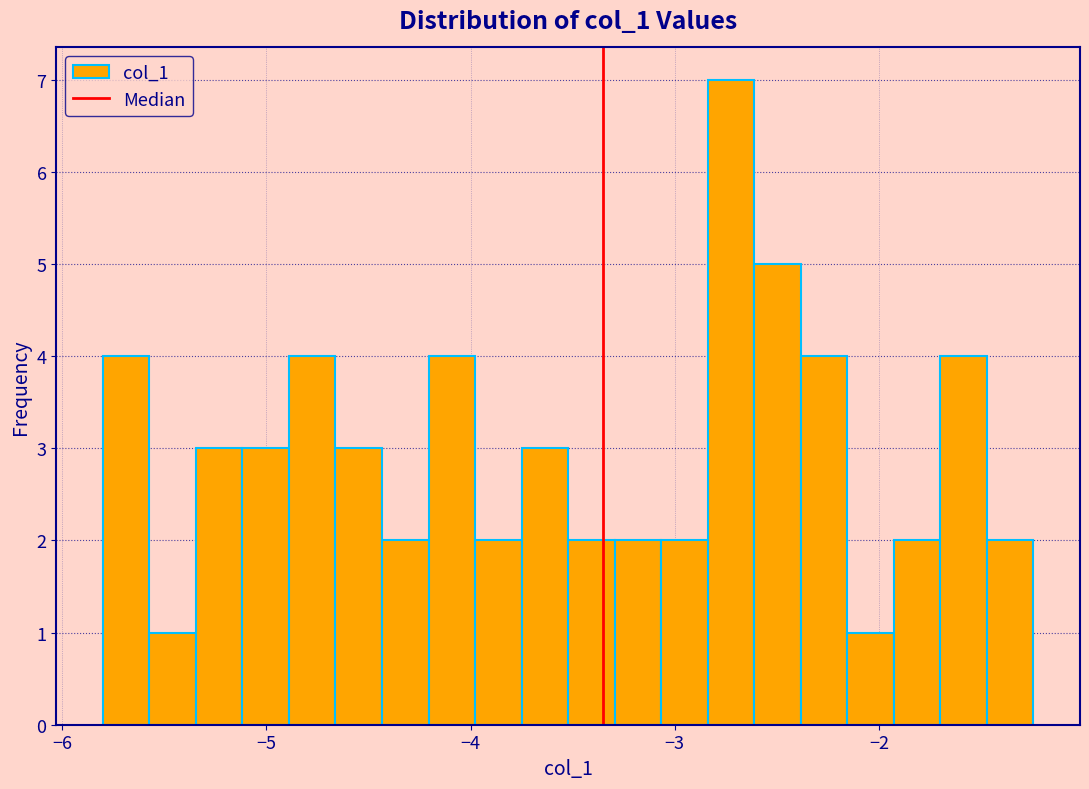

Around what value on the x-axis is the tallest bar? Give the approximate position of its centre, as read against the axis.

-2.7